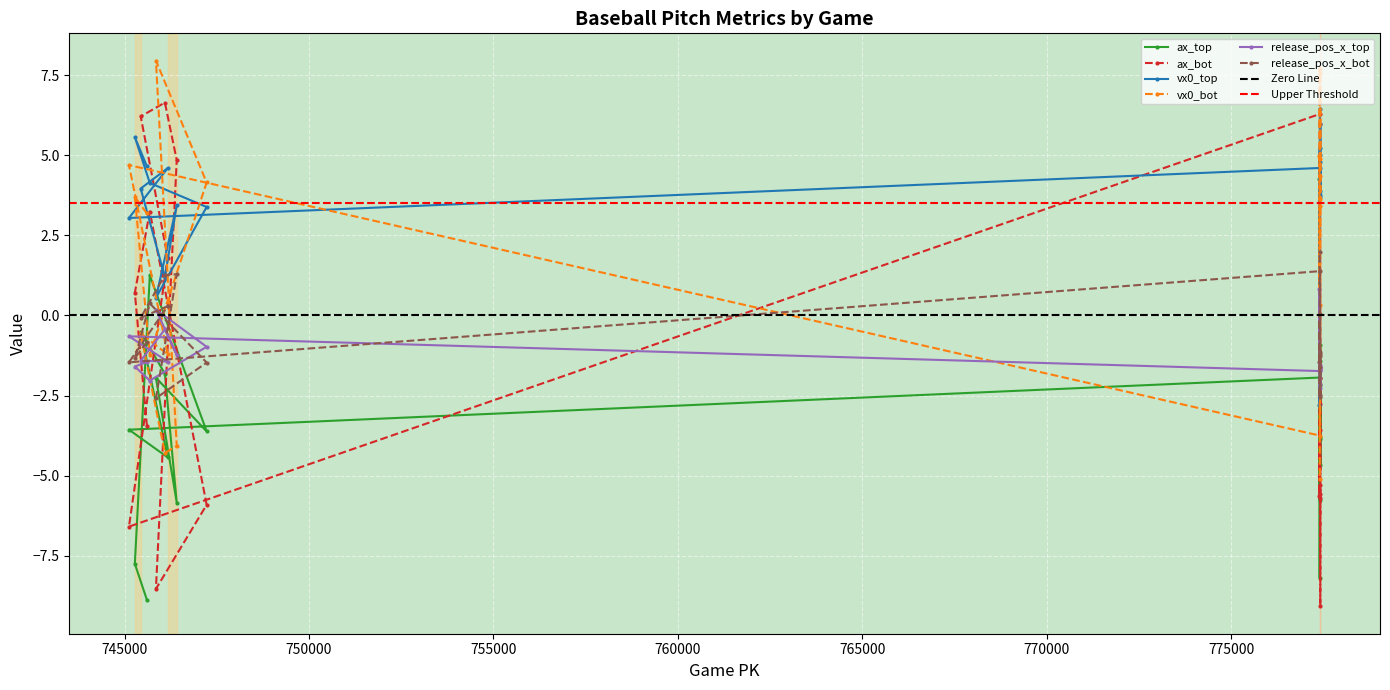

Where is release_pos_x_top nearest to the value 0?

745848